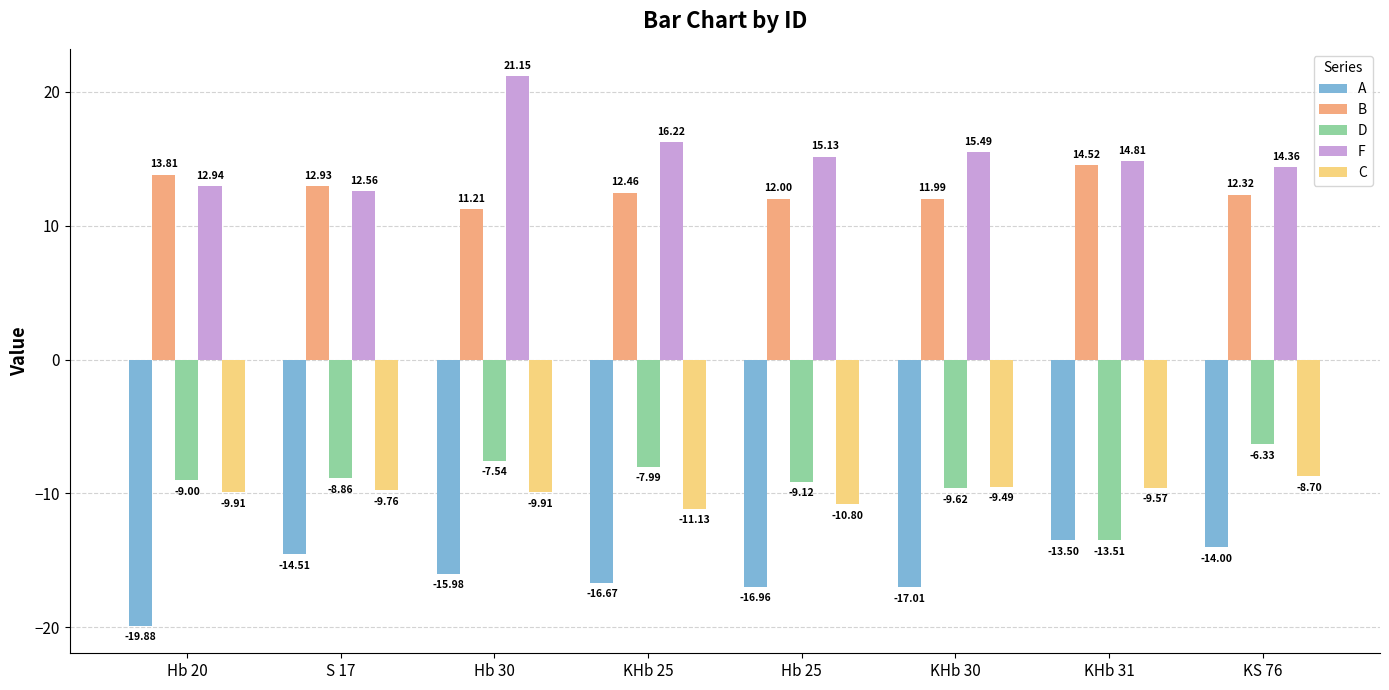

Which series has the largest total across all categories?

F